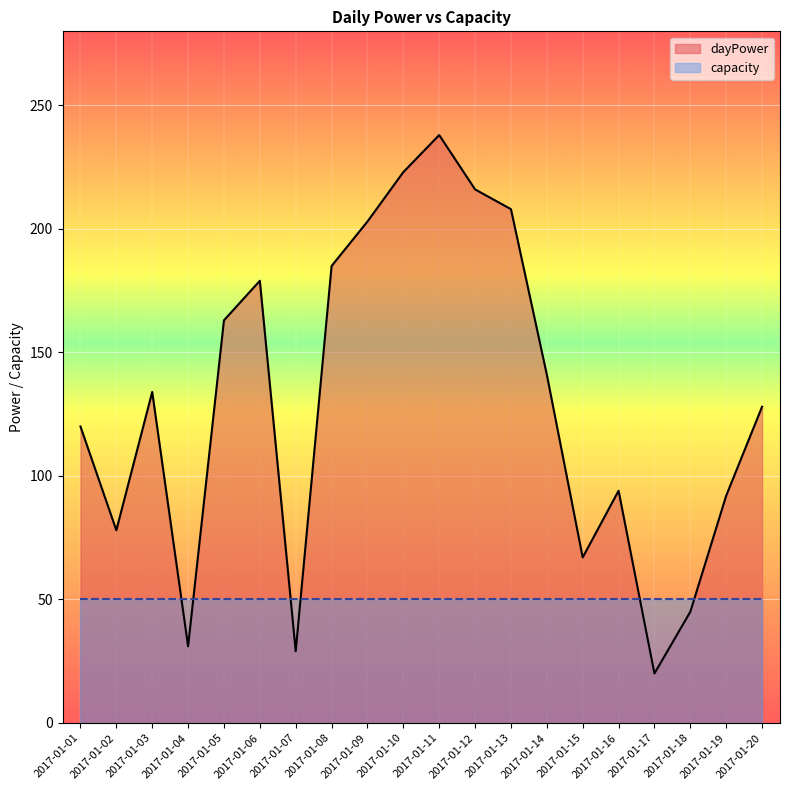

True or false: there are more than 1 points higher than both neighbors.

True